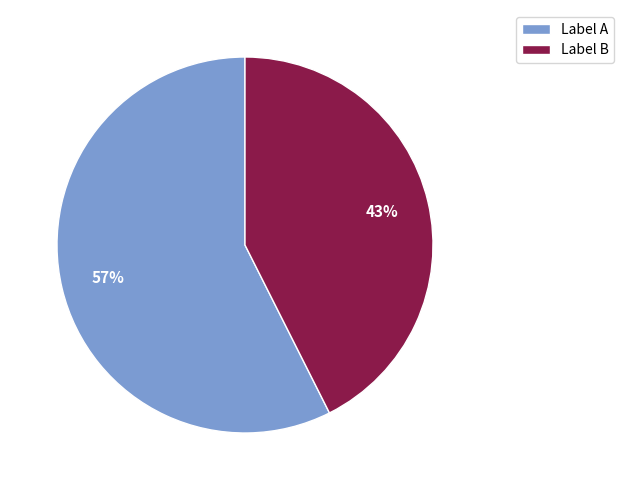

True or false: Label B accounts for 43% of the total.

True